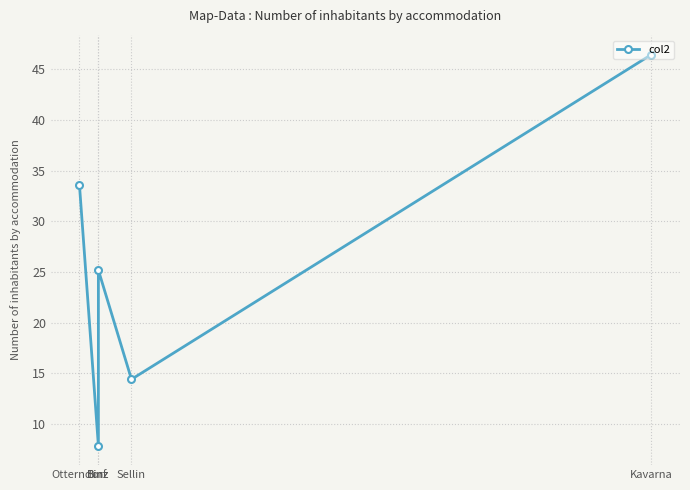

Reading left to right, transcribe all the data shown in this chart.

Otterndorf=33.5	Binz=7.9	Binz=25.2	Sellin=14.4	Kavarna=46.5